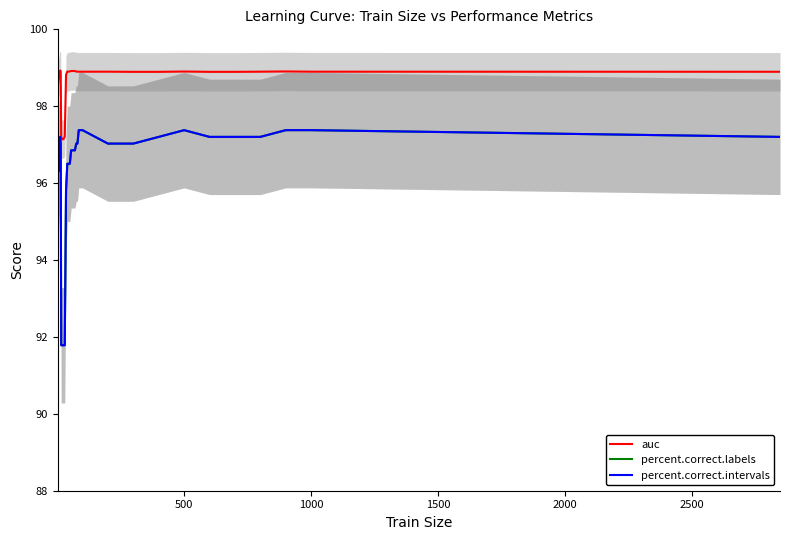

What is the value of the percent.correct.labels point at the 1st from the left?

96.2